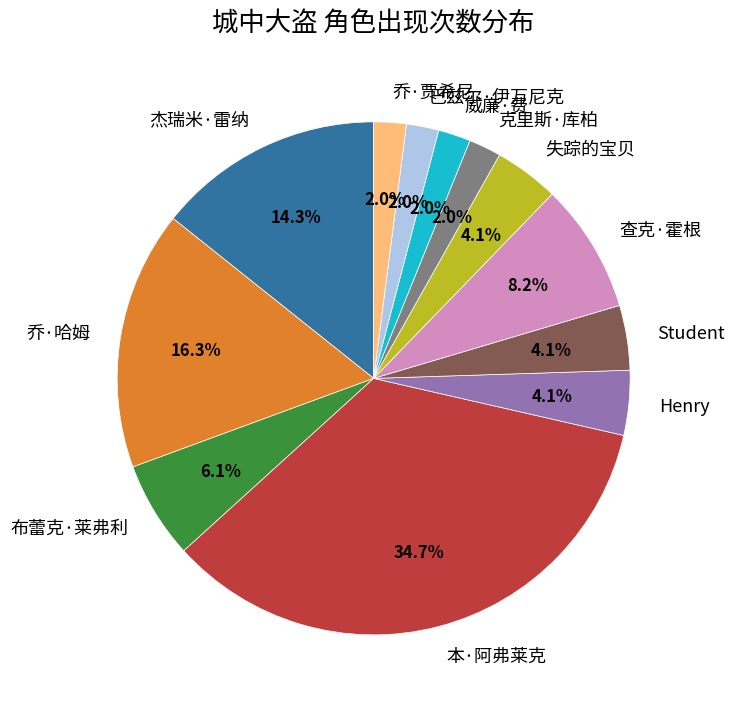

To the nearest percent, what is the average slice percentage?

8%